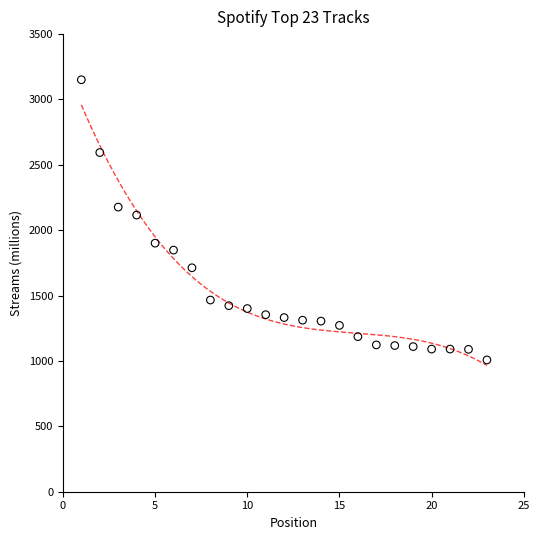

What Y value in the scatter plot is closest to 2079?

2116